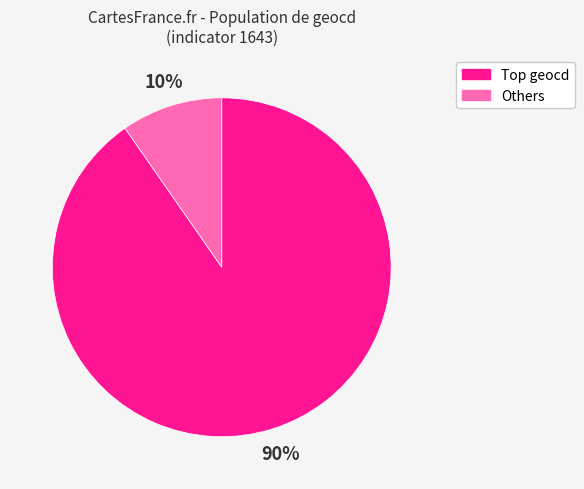

To the nearest percent, what portion does Others represent?

10%